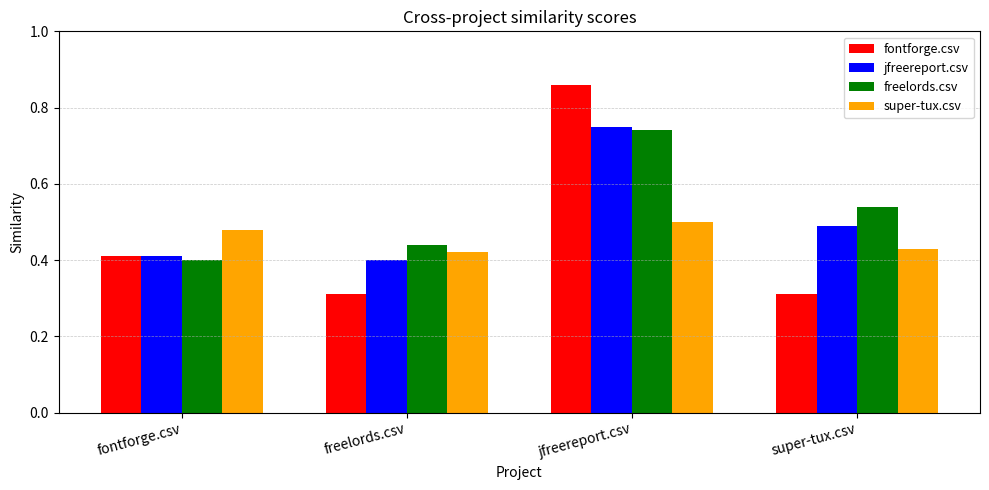

At how many categories does at least one series exceed 0?

4